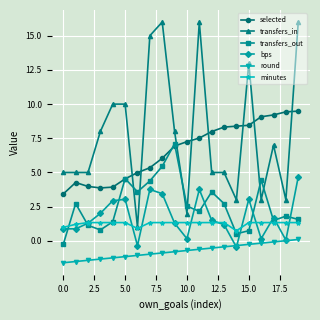

How many data points does each series have?

20